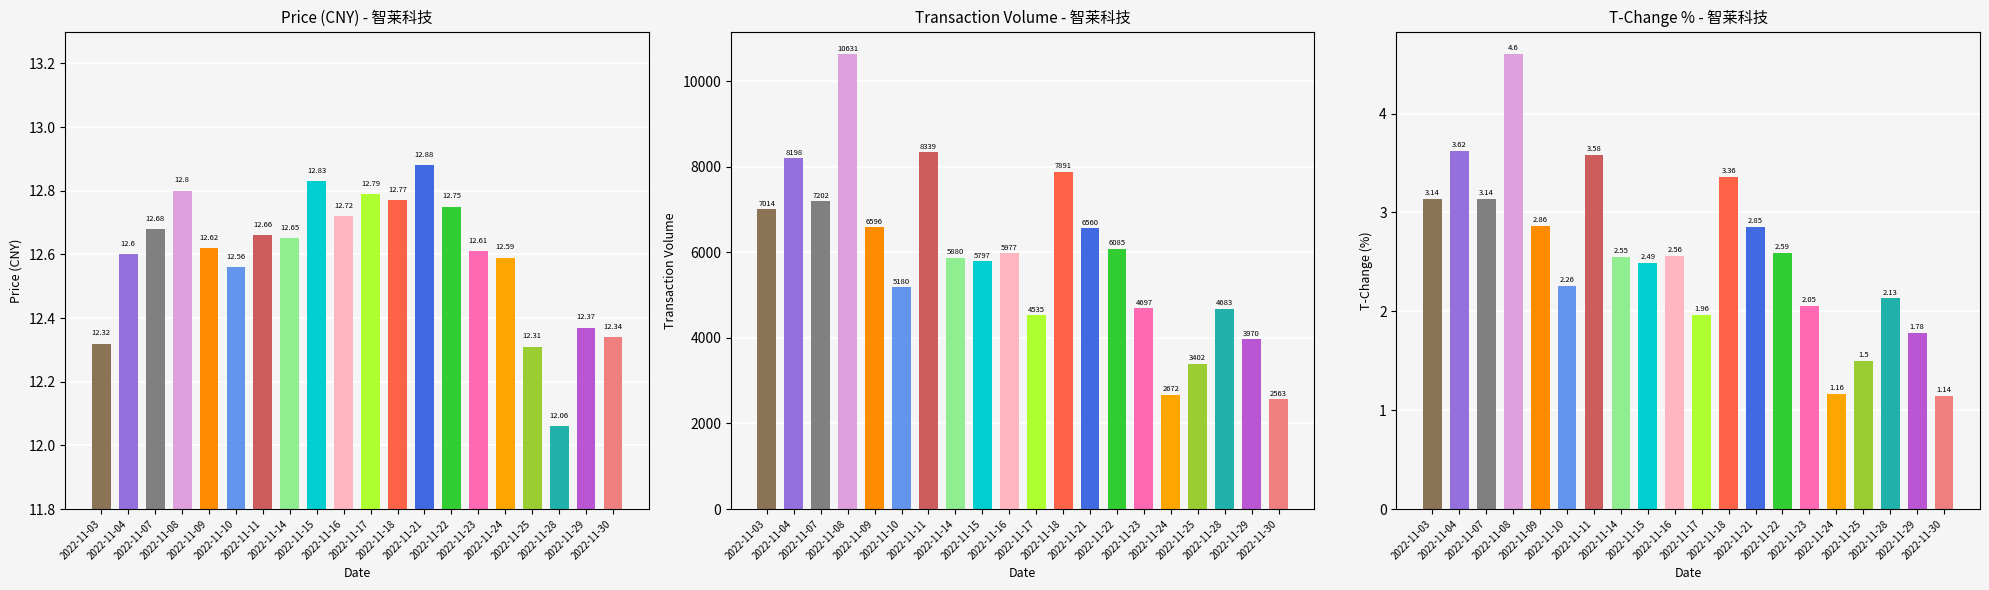

Between 2022-11-09 and 2022-11-03, which is larger?

2022-11-09